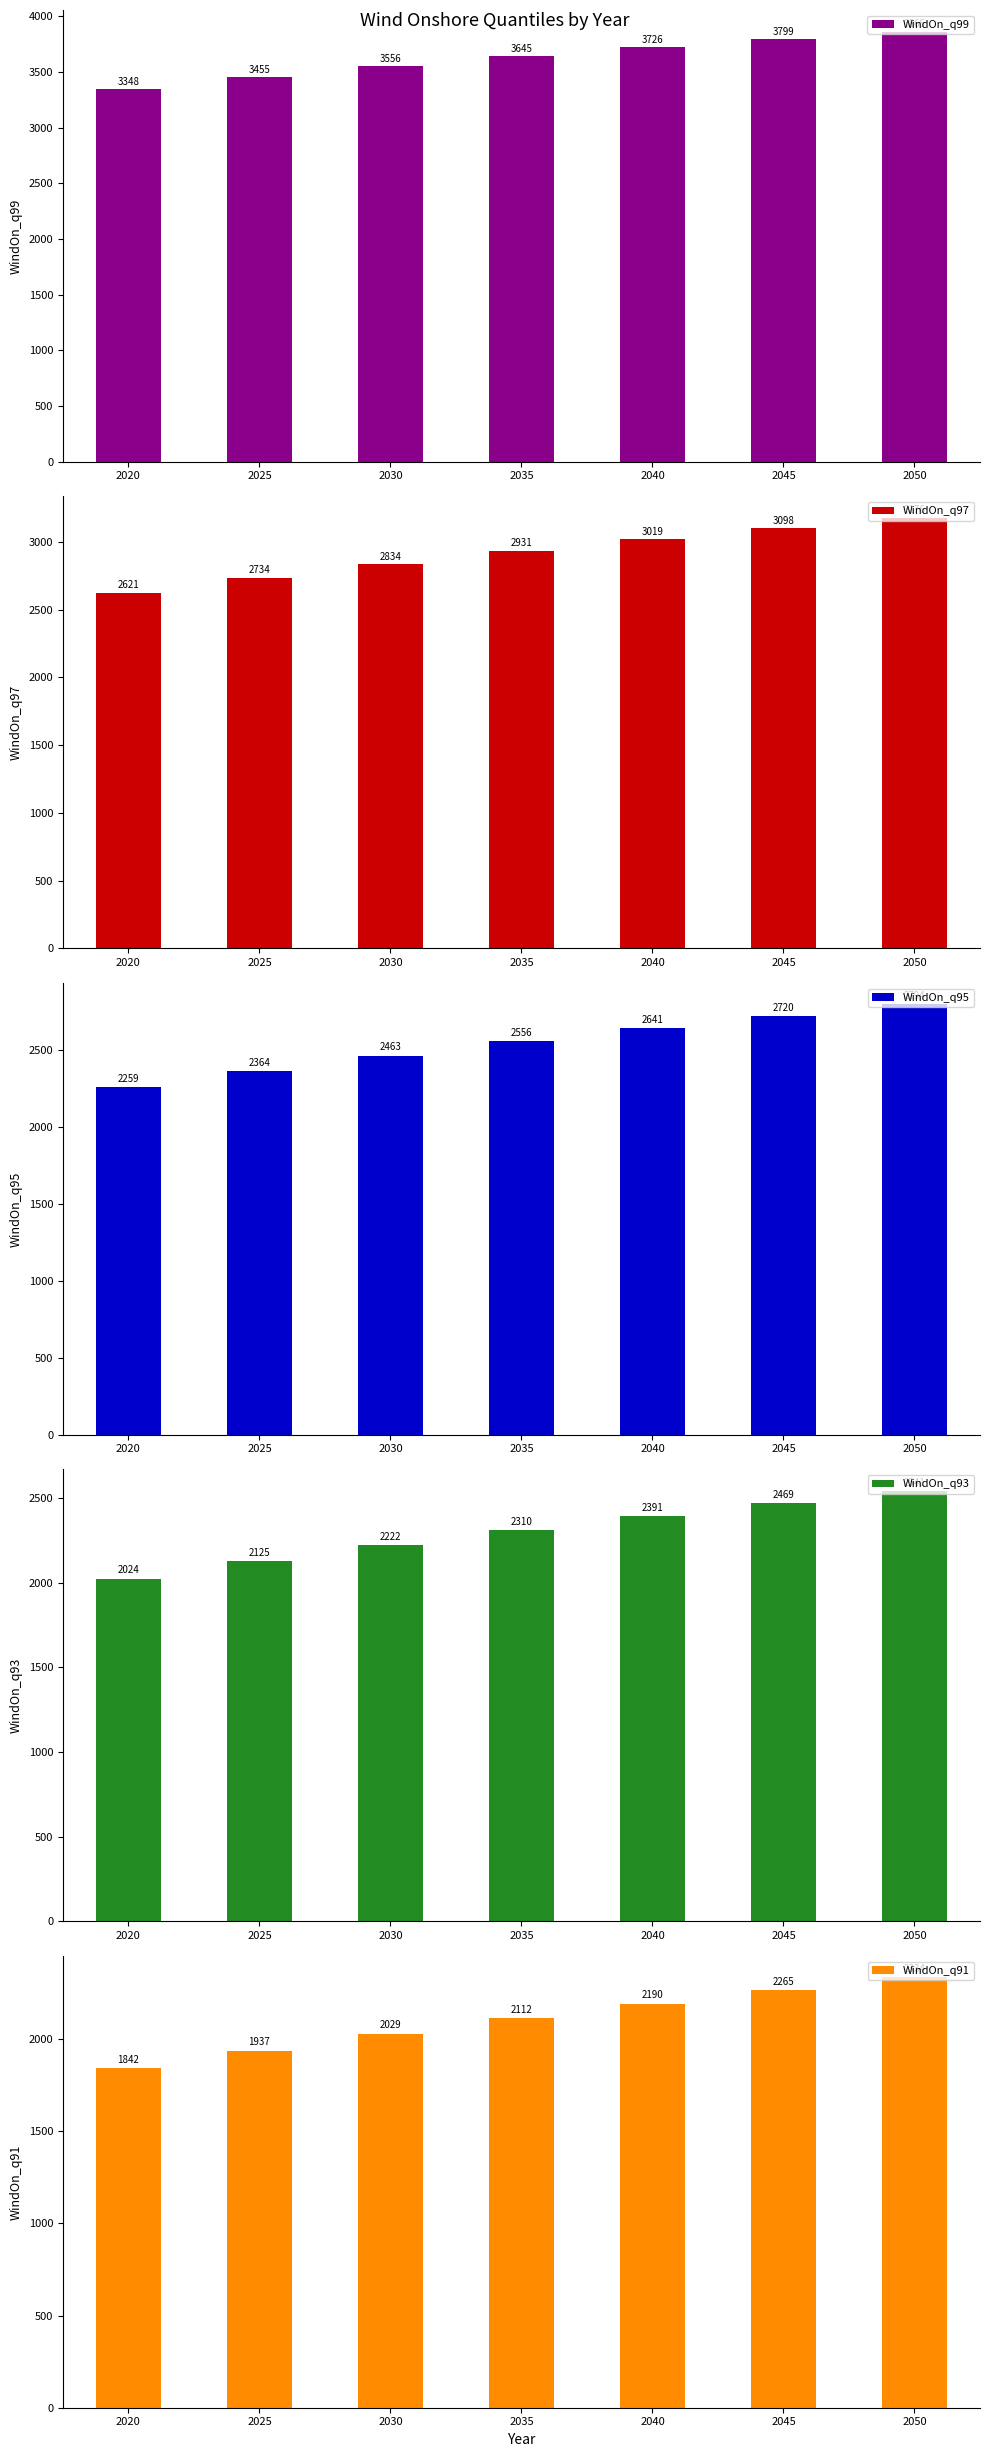

At which label does WindOn_q97 reach its peak?

2050